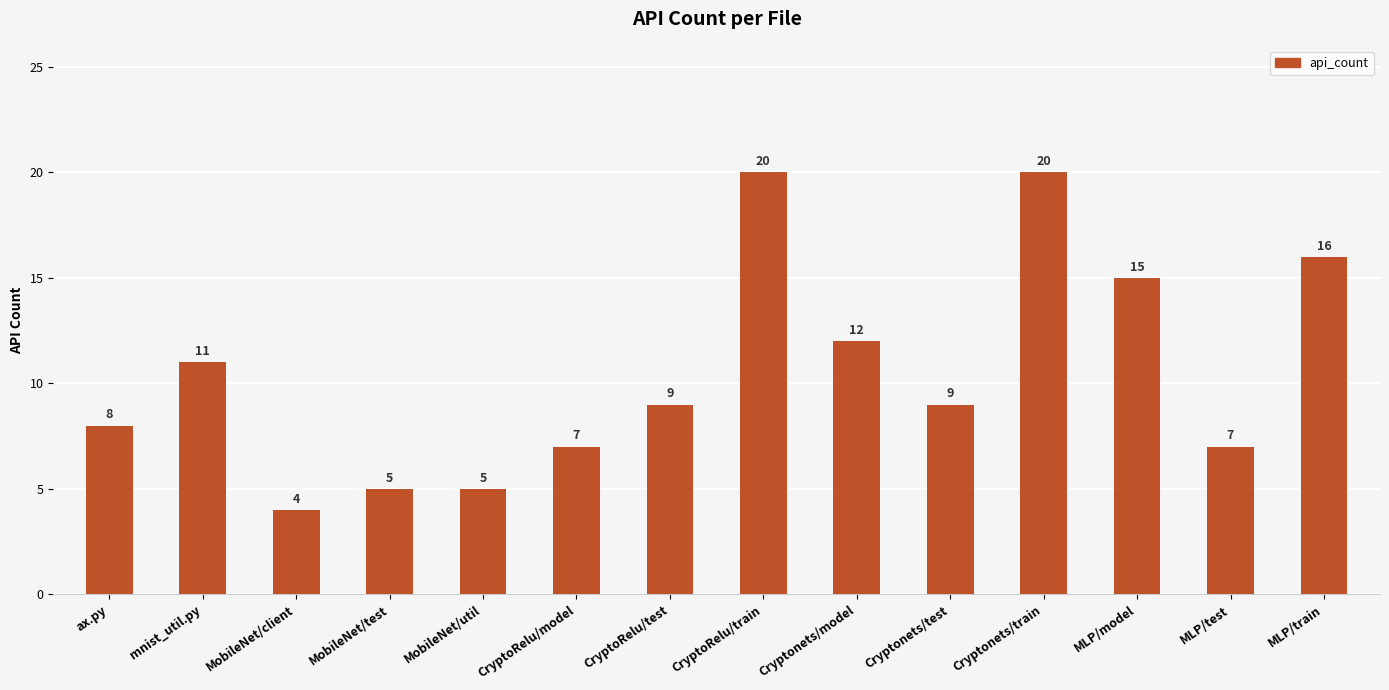

Reading right to left, extract all data points from this chart.

16	7	15	20	9	12	20	9	7	5	5	4	11	8